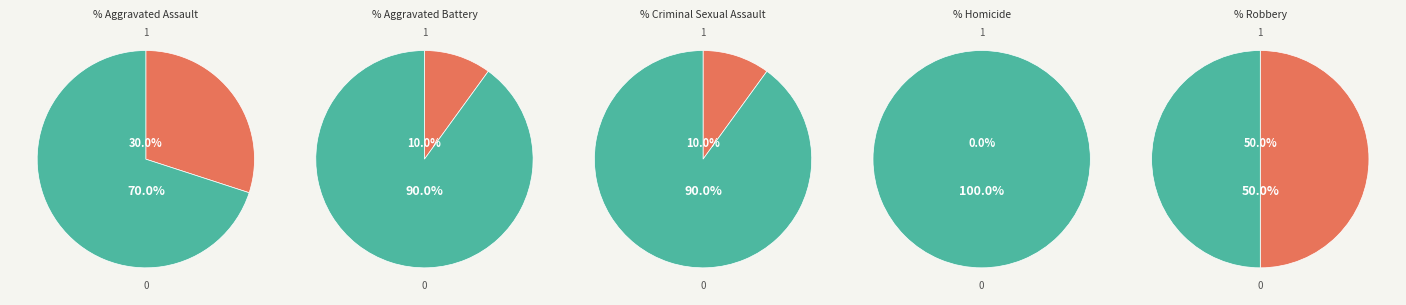

Which has a higher value, Robbery or Homicide?

Robbery